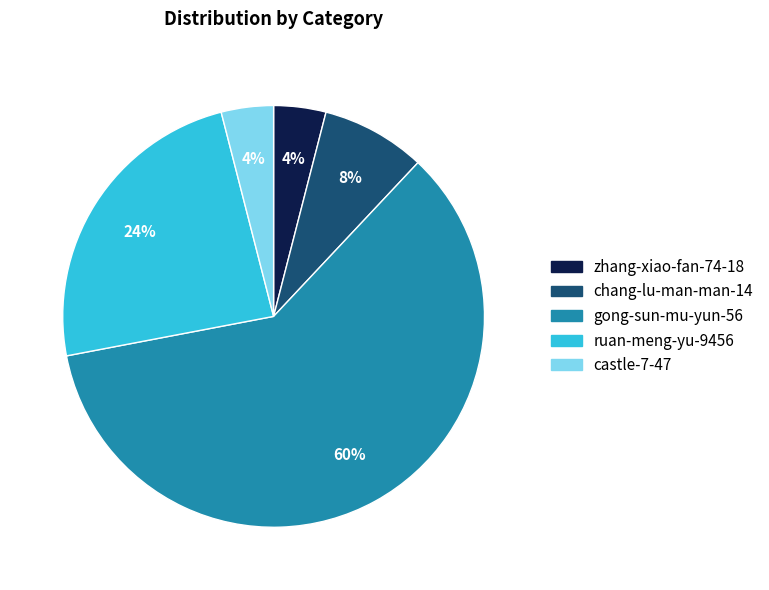

Is the sum of chang-lu-man-man-14 and gong-sun-mu-yun-56 greater than half?

Yes